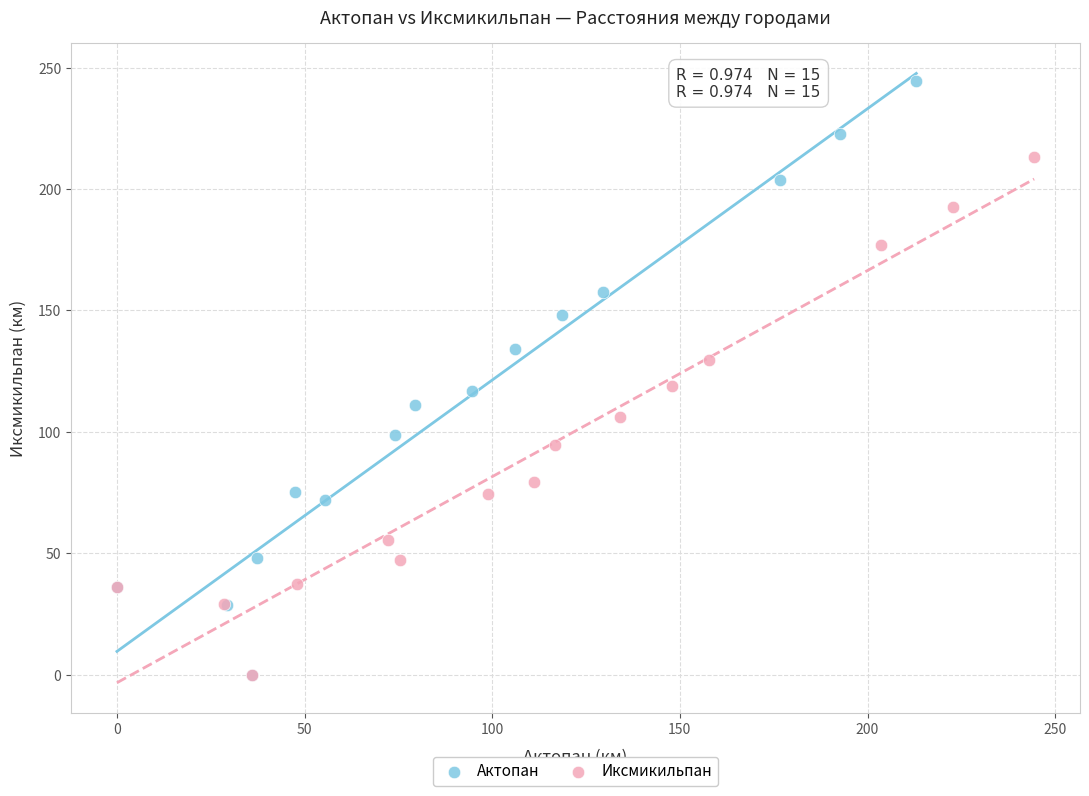

Which series has the widest spread of Y values?

Актопан